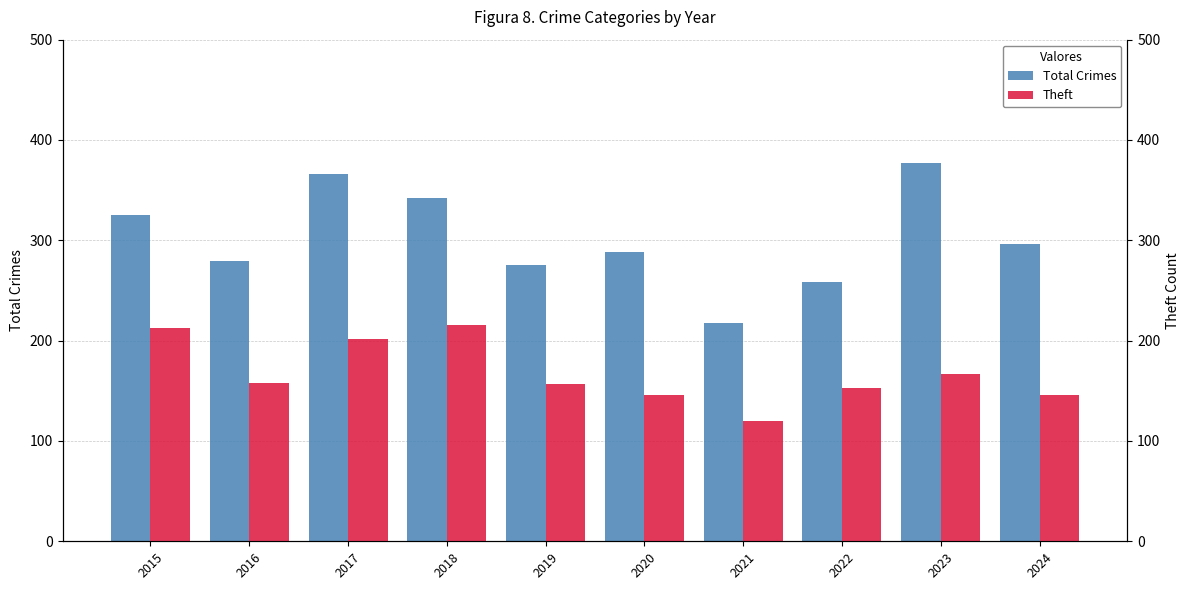

What is the difference between the maximum and minimum values in the Theft series?

96